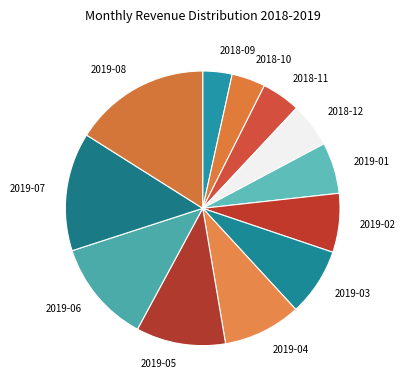

Is 2018-12 the majority of the pie?

No